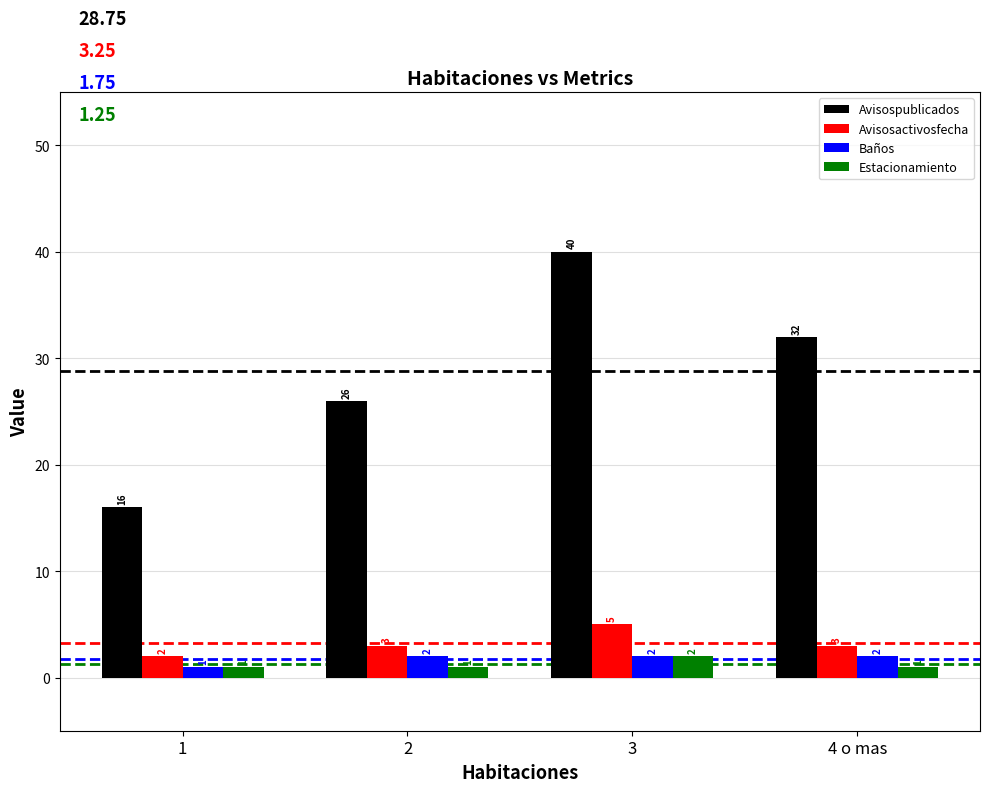

How many Avisosactivosfecha values are between 3 and 5?

3